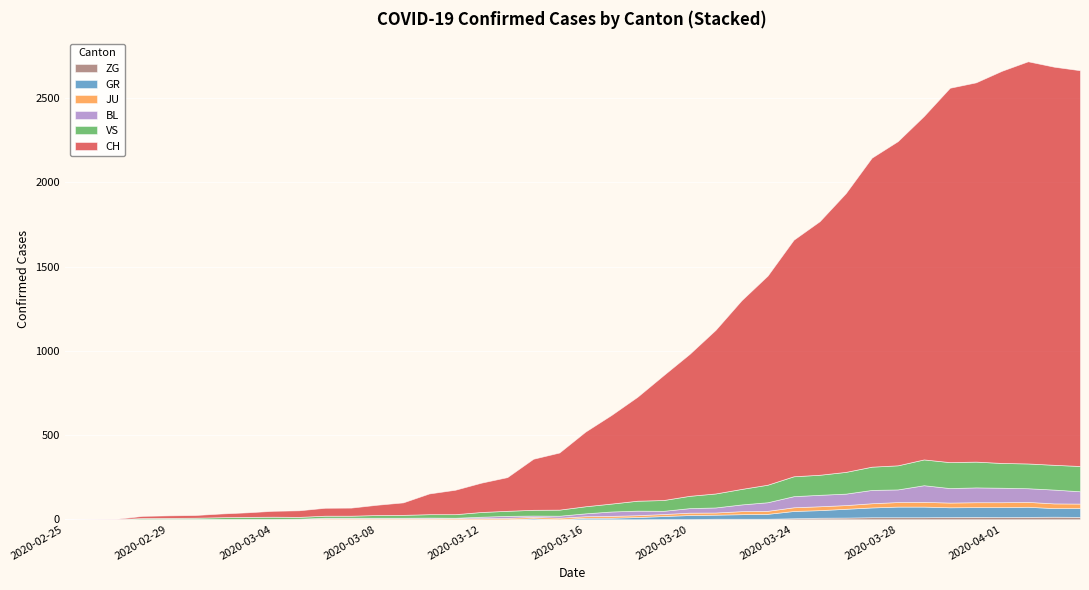

What is the greatest value displayed?

2387